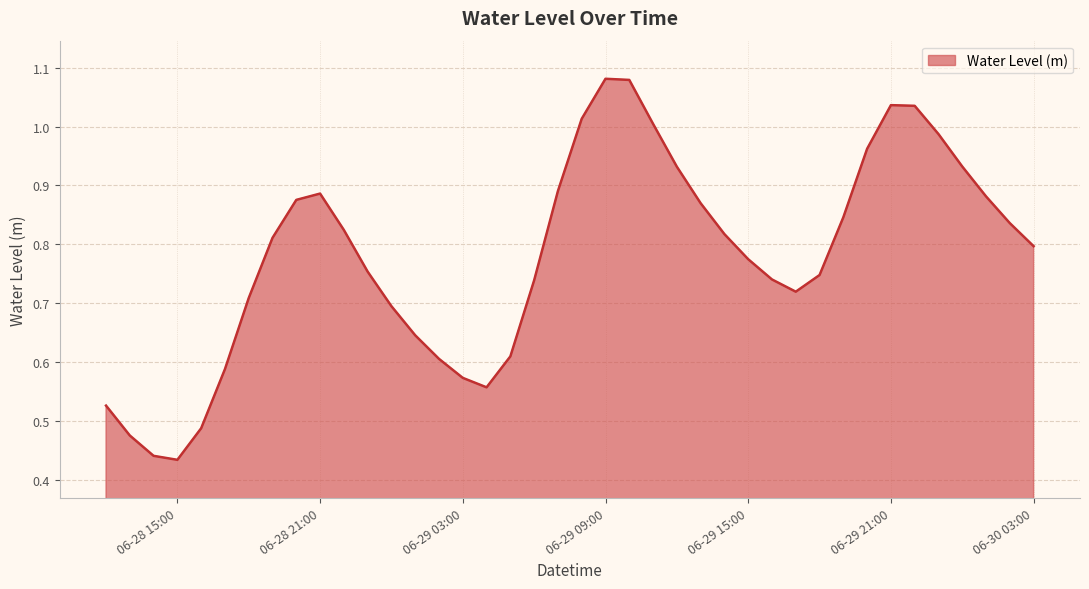

Count the number of data series in this chart.

1